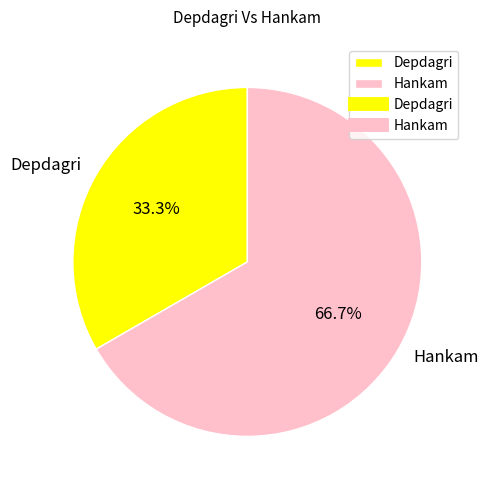

What percentage do Hankam and Depdagri together represent?

100.0%